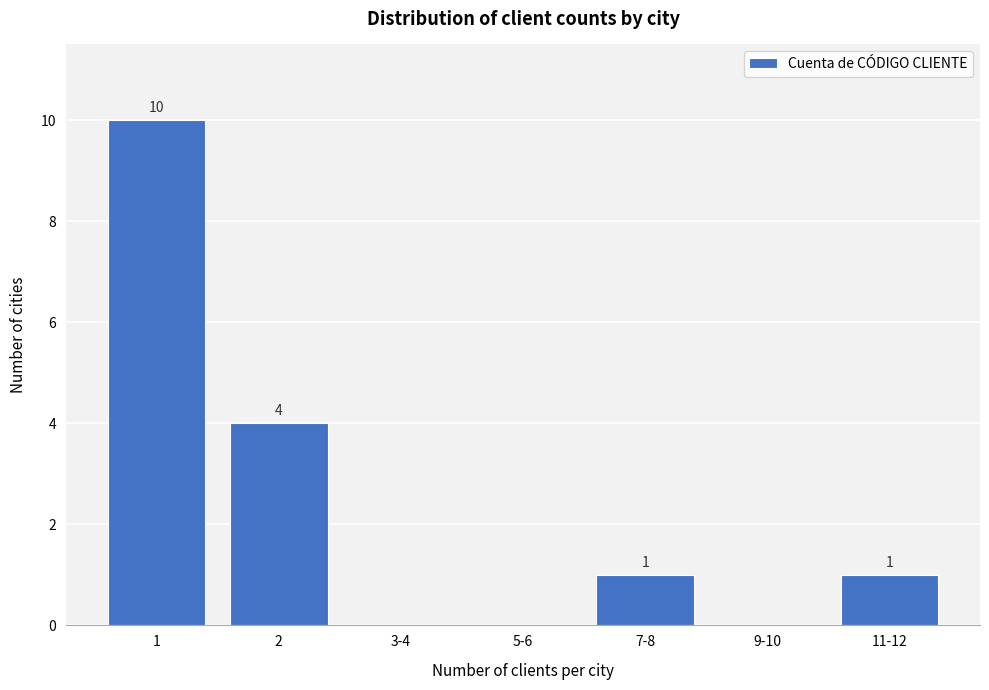

Reading left to right, list all the values displayed in this chart.

1=10	2=4	3-4=0	5-6=0	7-8=1	9-10=0	11-12=1